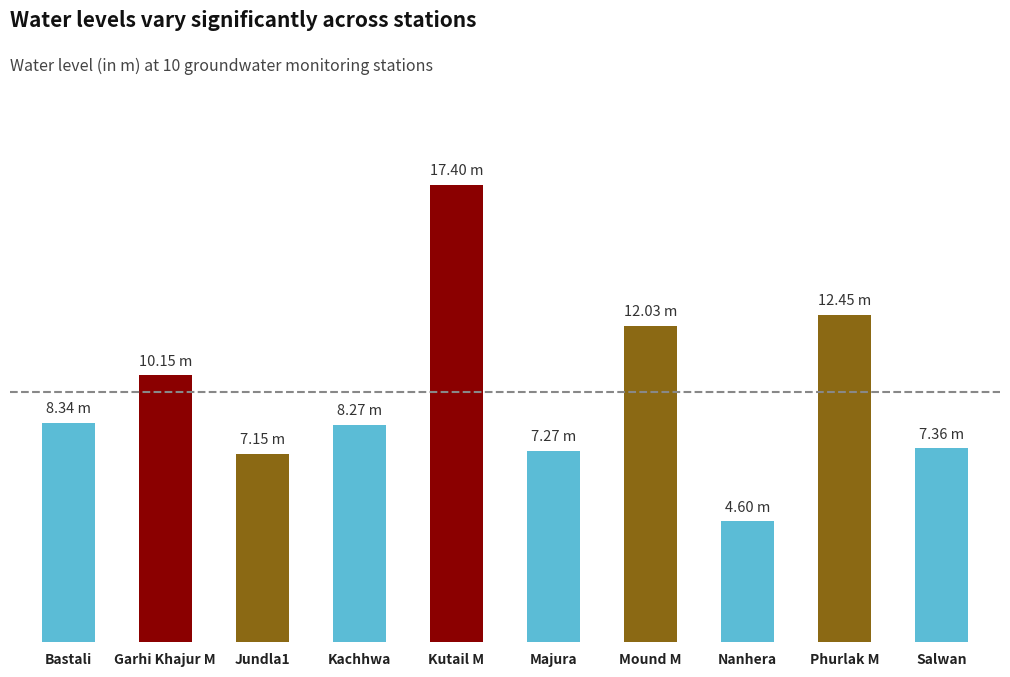

At which category does the chart reach its peak across all series?

Kutail M